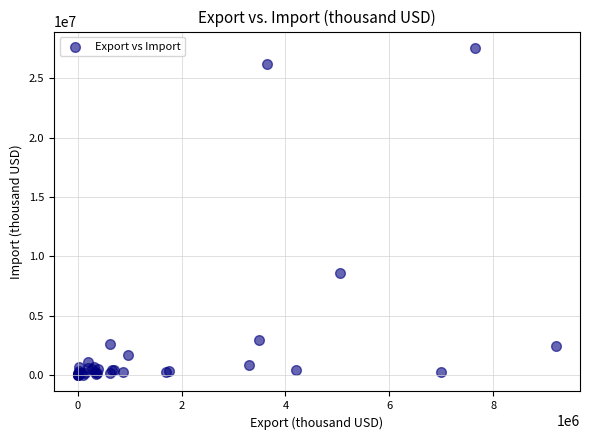

What Y value in the scatter plot is closest to 13772205?

8586389.7